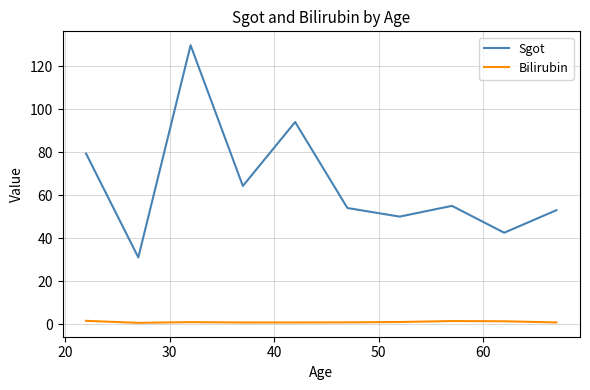

True or false: Bilirubin and Sgot intersect in this chart.

False